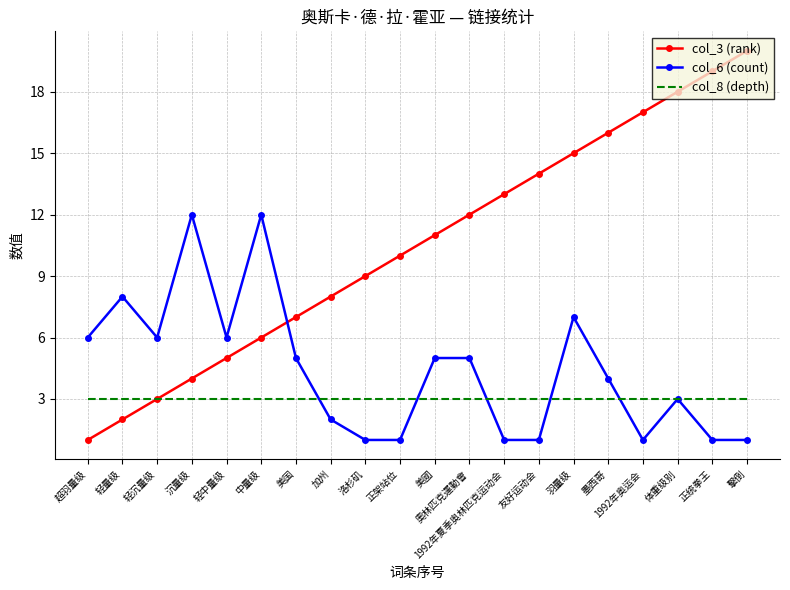

Which series has the largest range (max minus min)?

col_3 (rank)